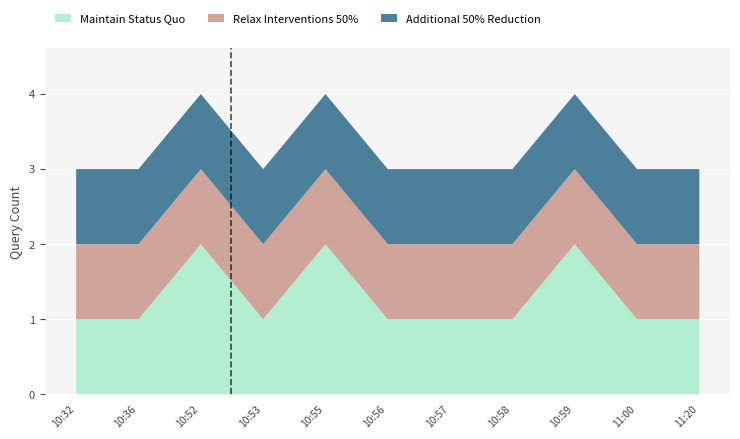

Reading right to left, list all the values displayed in this chart.

Maintain Status Quo: 11:20=1	11:00=1	10:59=2	10:58=1	10:57=1	10:56=1	10:55=2	10:53=1	10:52=2	10:36=1	10:32=1
Relax Interventions 50%: 11:20=1	11:00=1	10:59=1	10:58=1	10:57=1	10:56=1	10:55=1	10:53=1	10:52=1	10:36=1	10:32=1
Additional 50% Reduction: 11:20=1	11:00=1	10:59=1	10:58=1	10:57=1	10:56=1	10:55=1	10:53=1	10:52=1	10:36=1	10:32=1